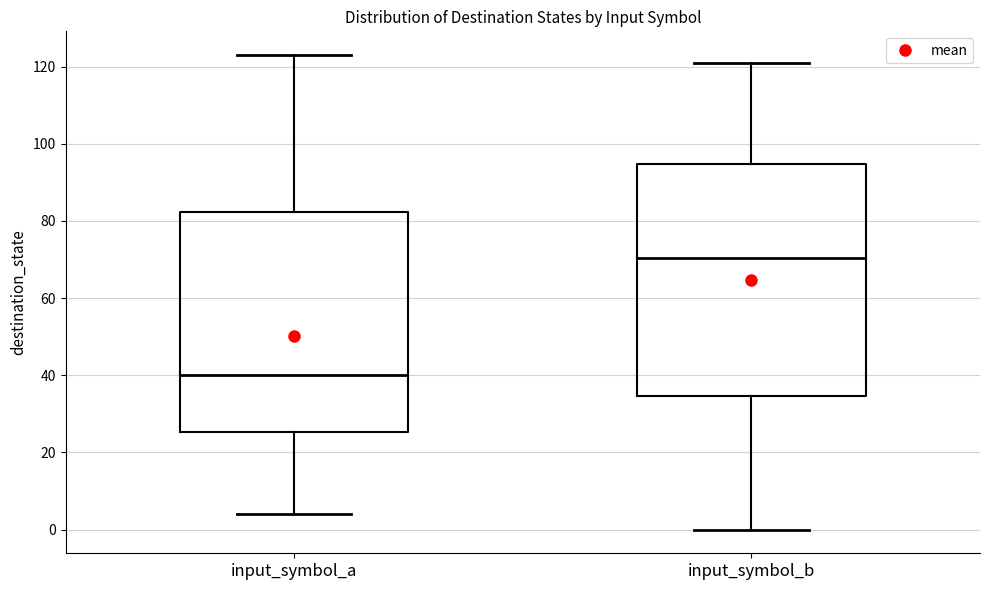

Which box has the highest median line?

input_symbol_b